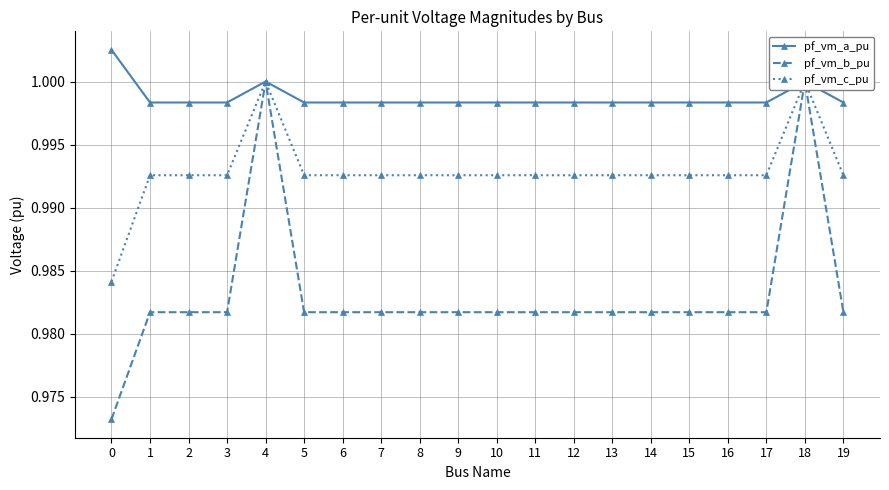

Which series has the widest spread of values?

pf_vm_b_pu